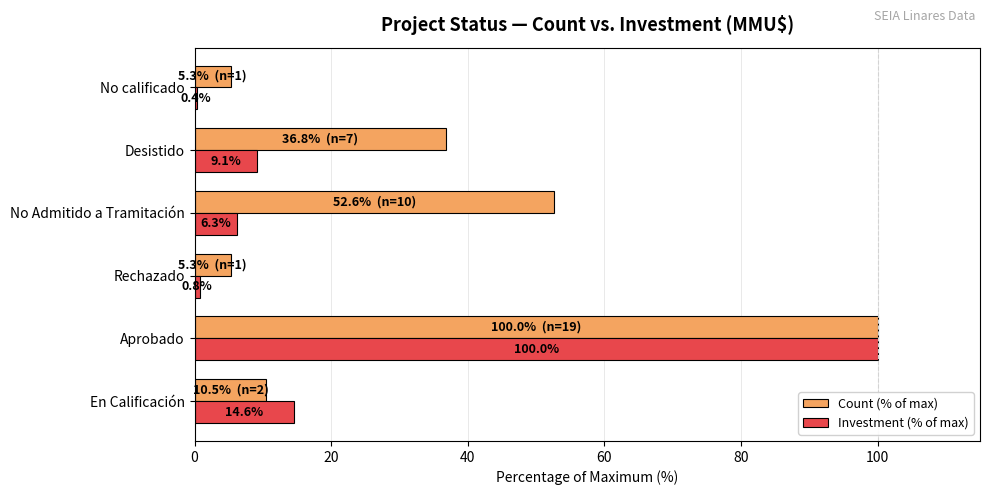

Rank the series at En Calificación from lowest to highest value.

Count (% of max), Investment (% of max)